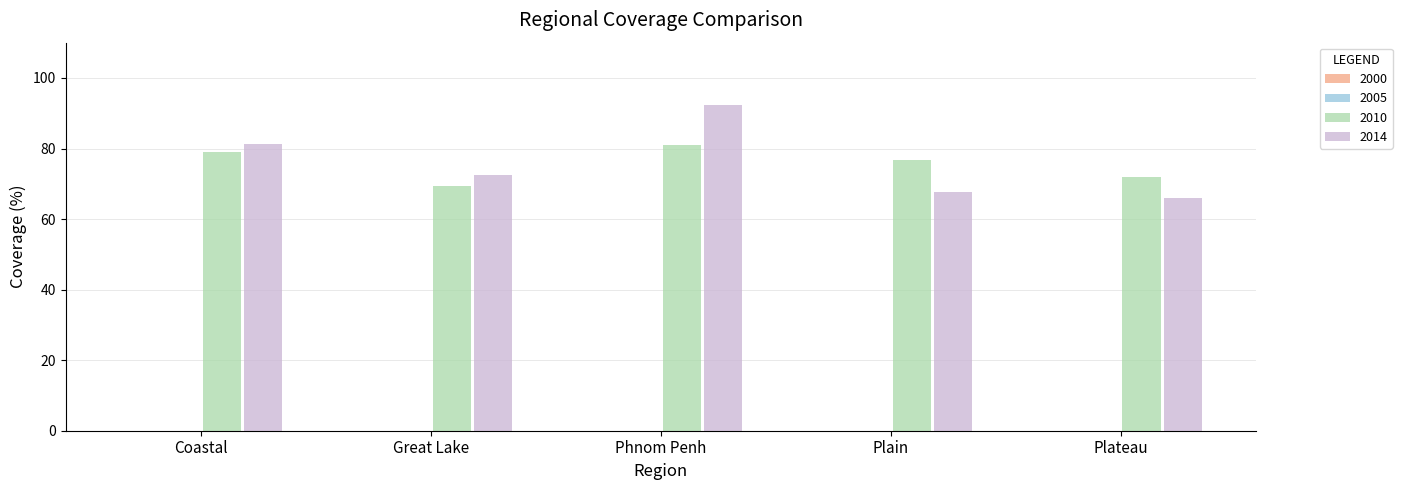

The 2014 series shows 66.0 at Plateau. True or false?

True